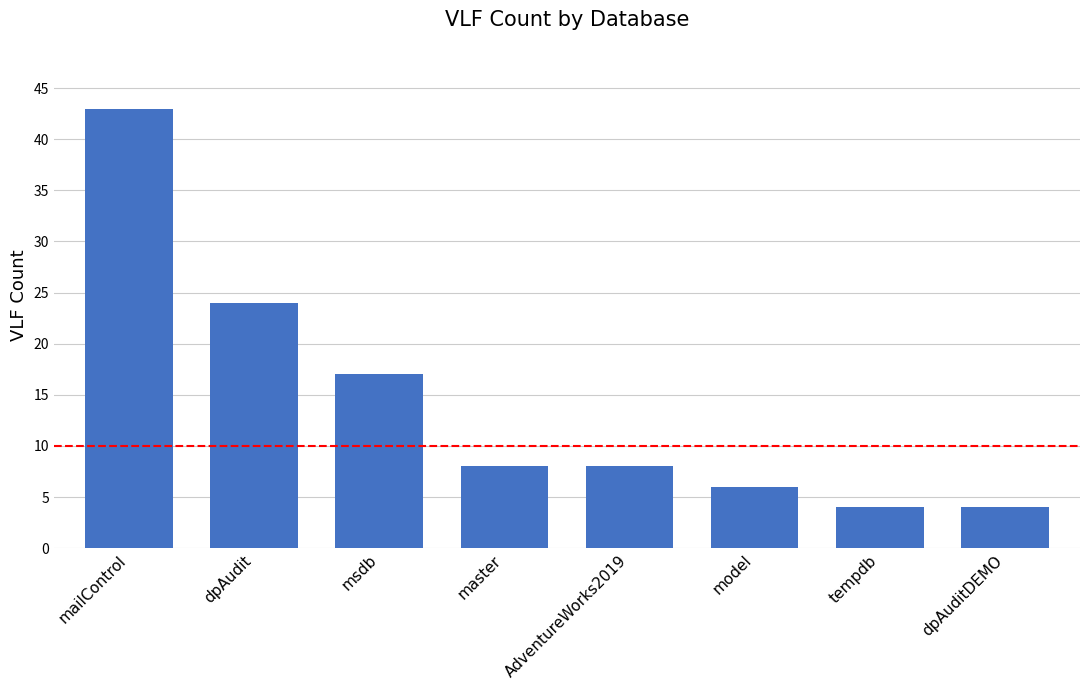

What is the label of the 1st bar from the left?

mailControl